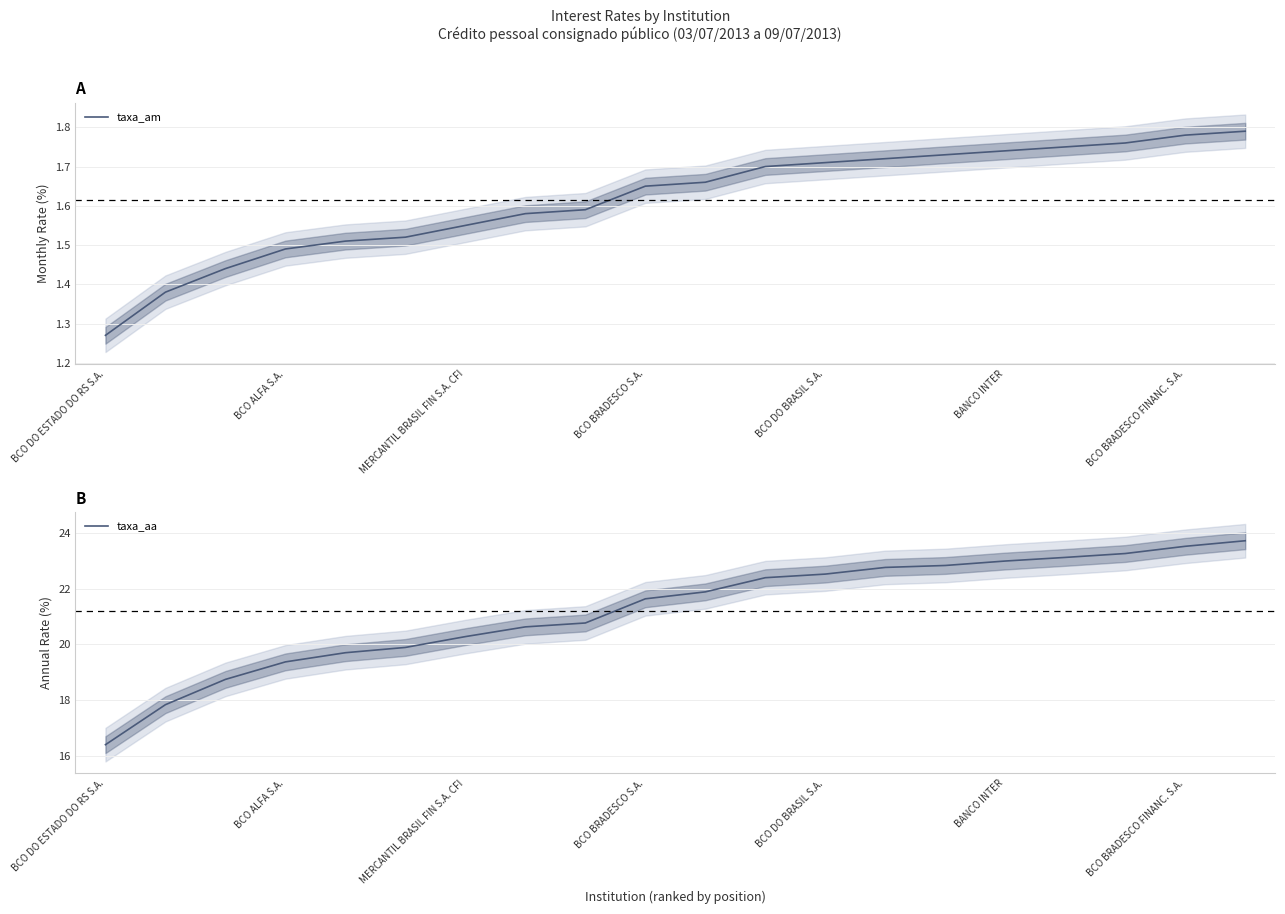

Where does the taxa_aa series first go above 21?

BCO BRADESCO S.A.